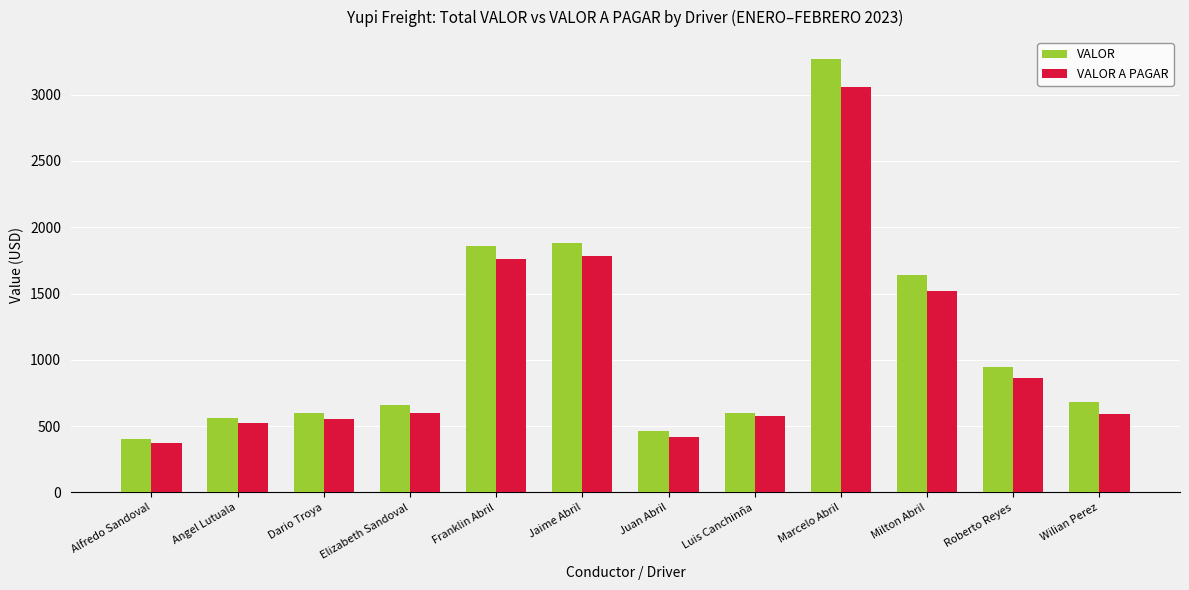

Rank the series at Marcelo Abril from highest to lowest value.

VALOR, VALOR A PAGAR